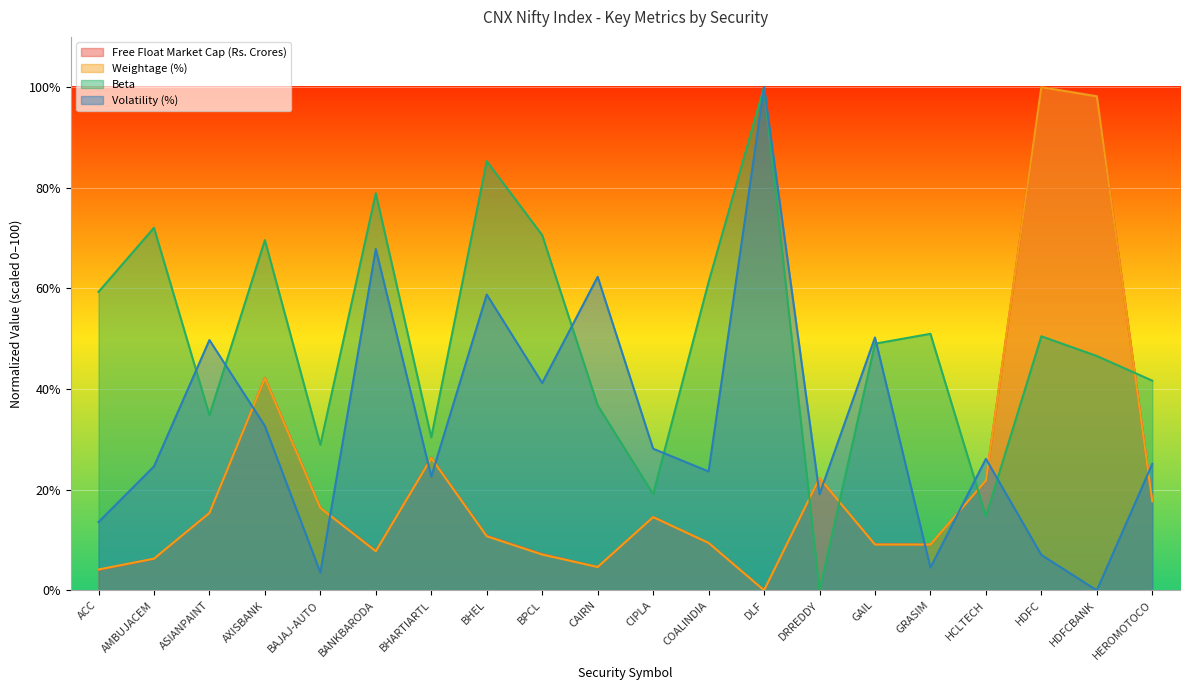

Where do Weightage (%) and Free Float Market Cap (Rs. Crores) first cross each other?

AMBUJACEM and ASIANPAINT